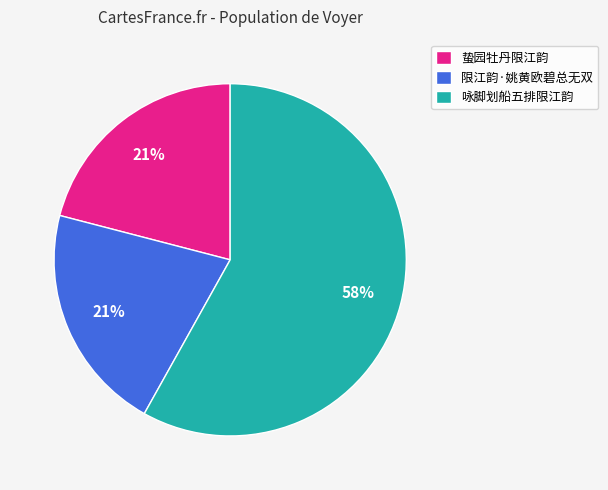

Does 咏脚划船五排限江韵 account for over 50% of the chart?

Yes